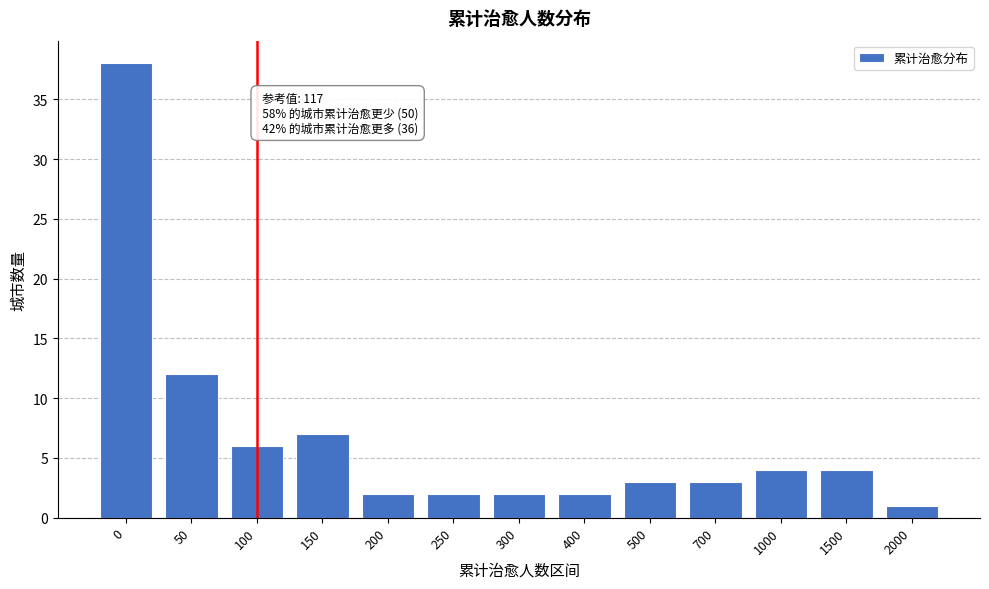

Reading left to right, transcribe all the data shown in this chart.

0=38	50=12	100=6	150=7	200=2	250=2	300=2	400=2	500=3	700=3	1000=4	1500=4	2000=1